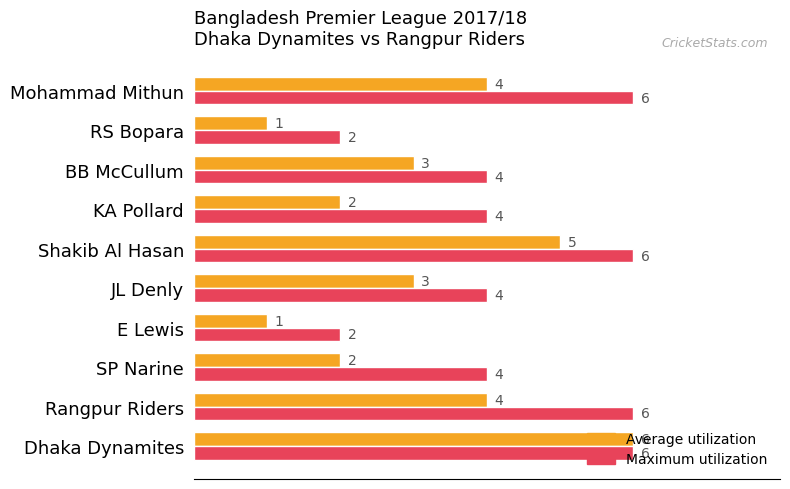

How many values in the Average utilization series are below 3?

4